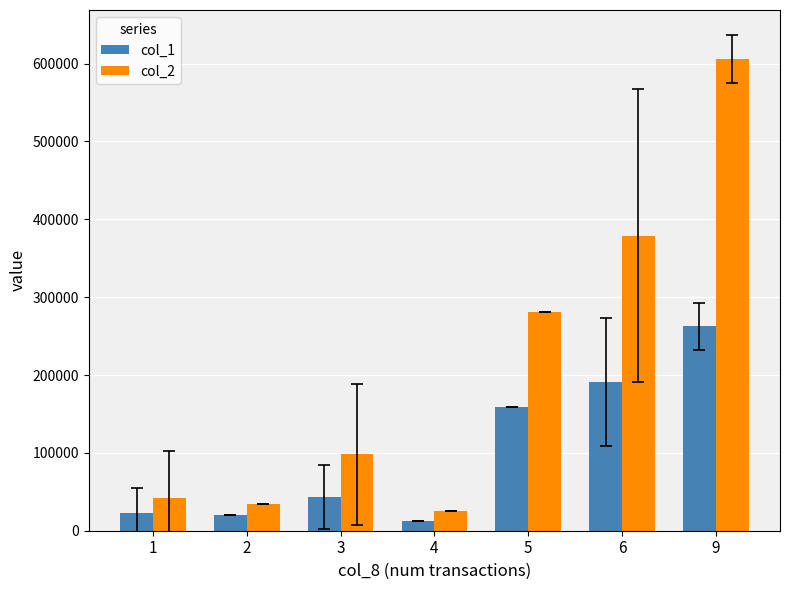

What is the minimum value shown in the chart?

12000.0